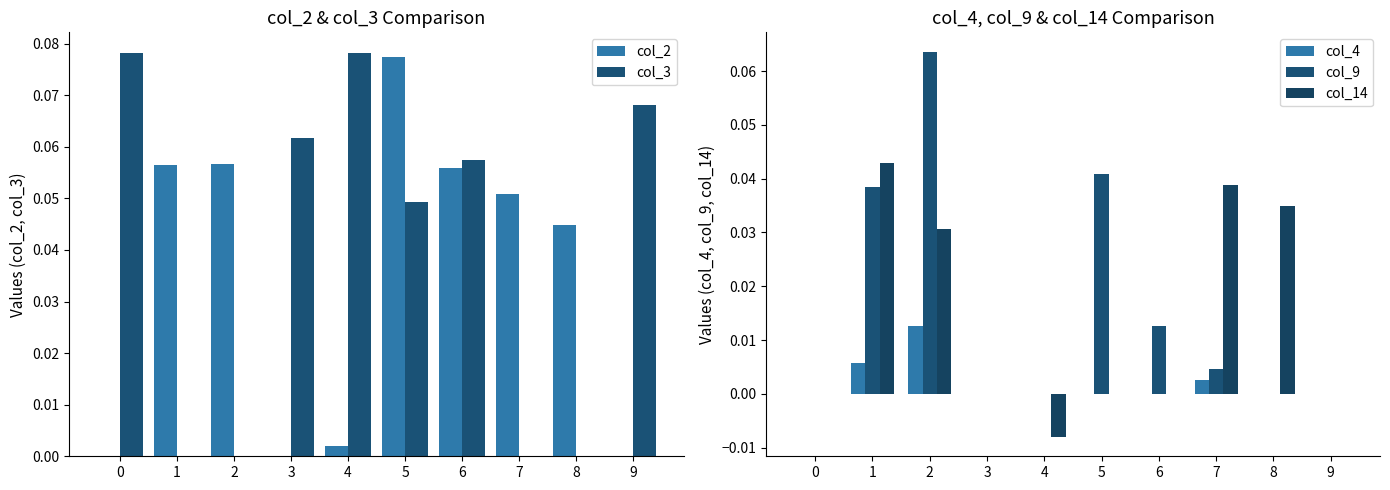

How many values in col_2 are above zero?

7